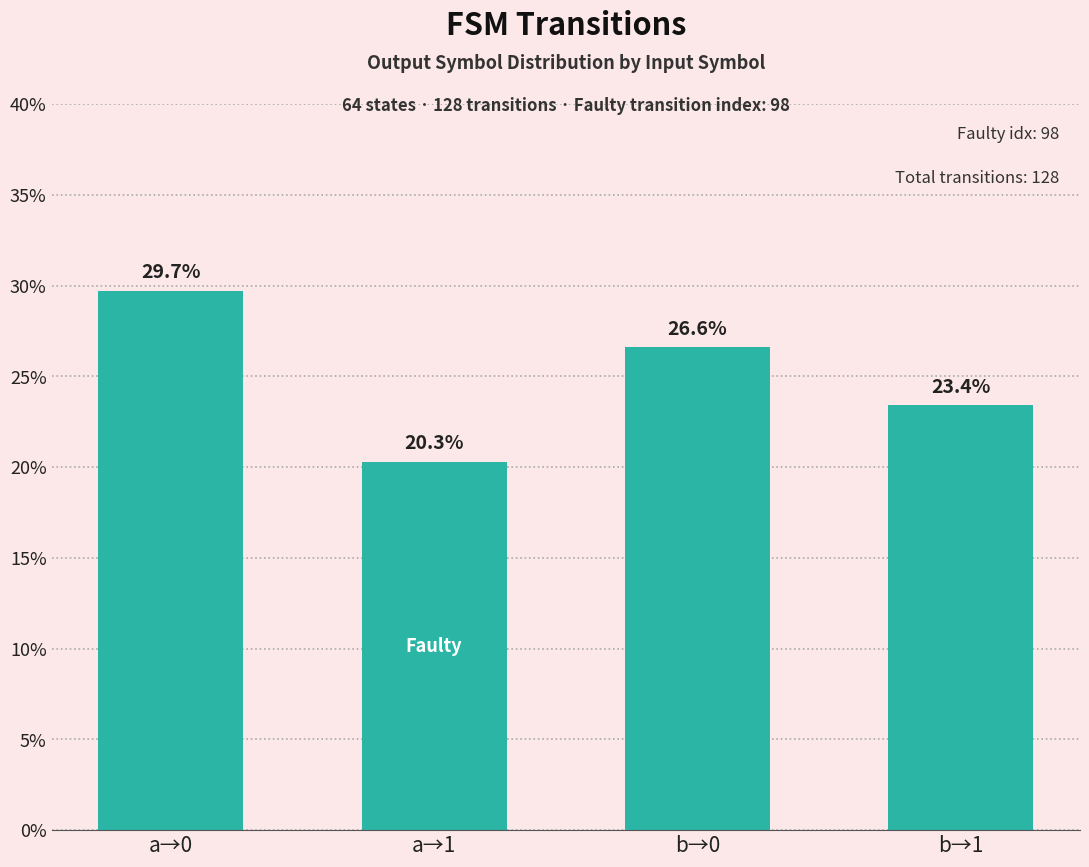

What is the change in value from b→0 to b→1?

-3.2